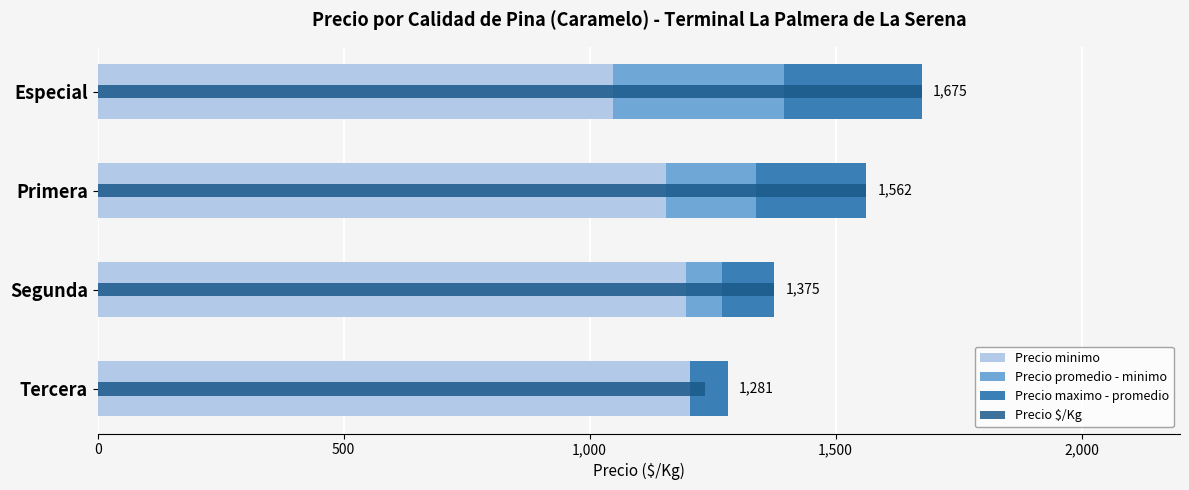

What is the total value across all series at Especial?

3350